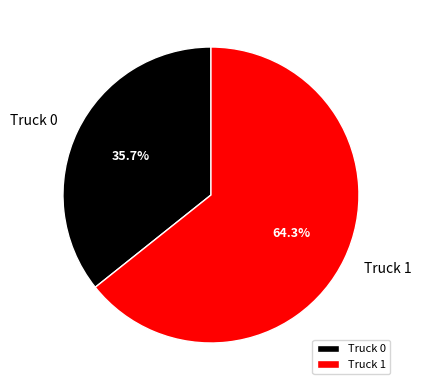

Which slice represents more than half of the pie?

Truck 1